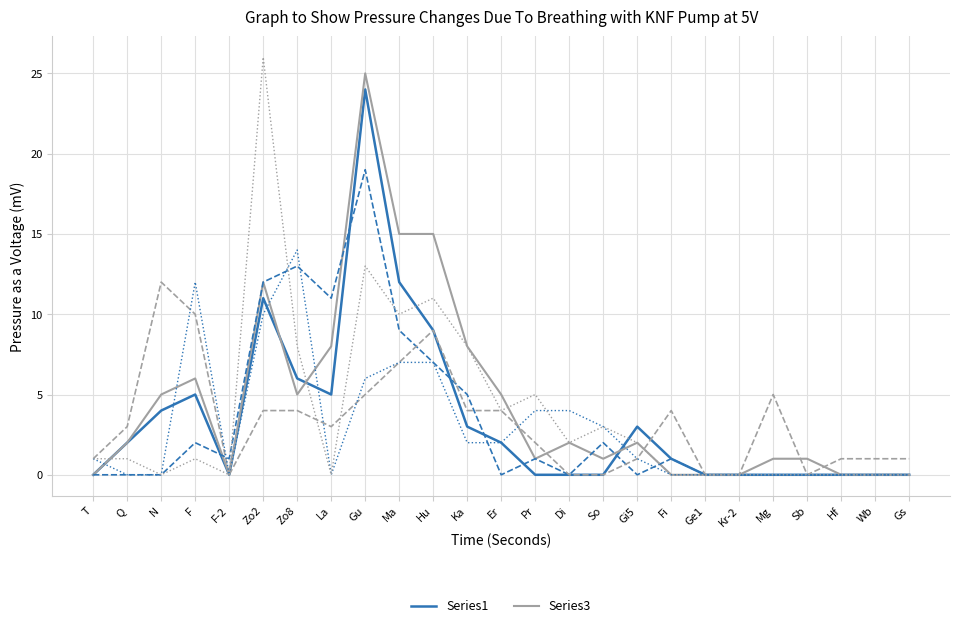

What is the maximum value shown in the chart?

26